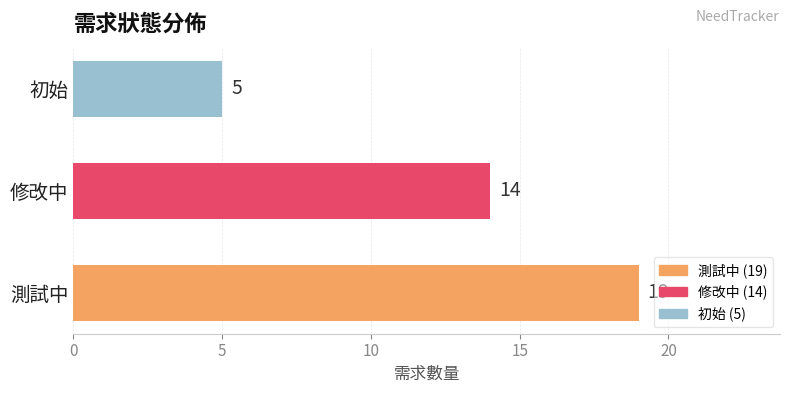

Reading bottom to top, transcribe all the data shown in this chart.

測試中=19	修改中=14	初始=5